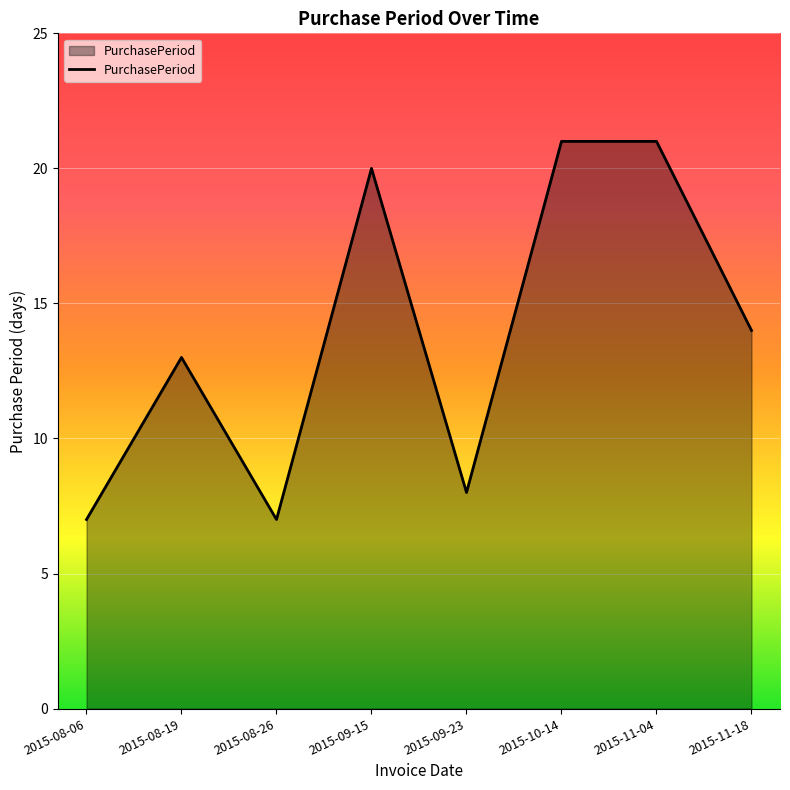

What is the difference between the values at 2015-08-26 and 2015-10-14?

14